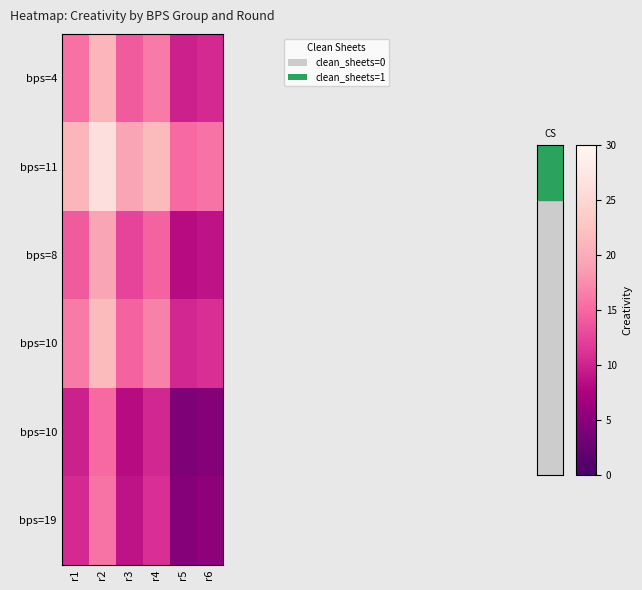

Which has a higher value, r5 or r4?

r4